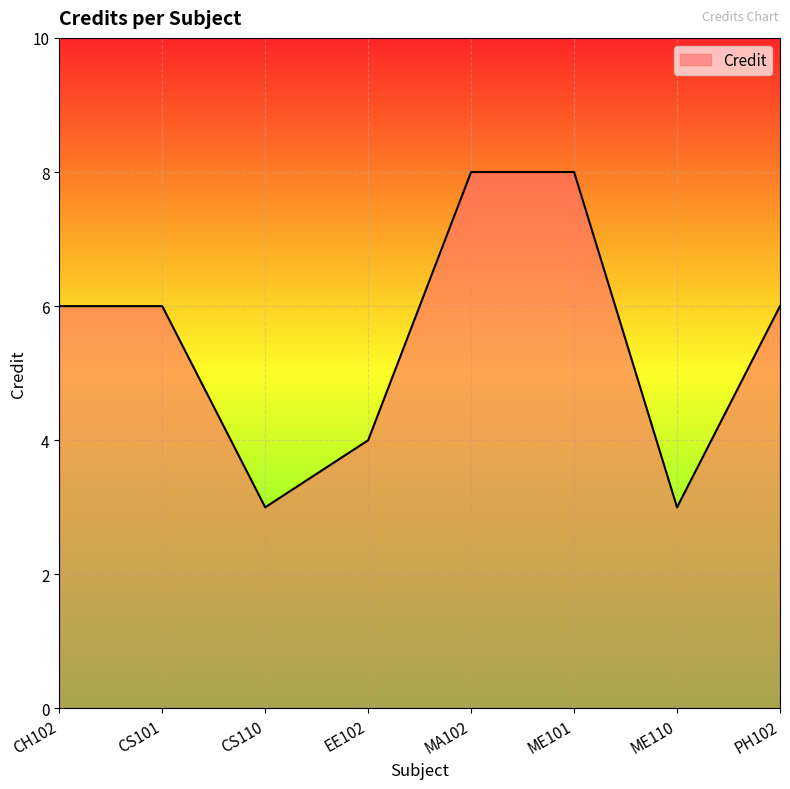

What is the difference between the maximum and minimum values?

5